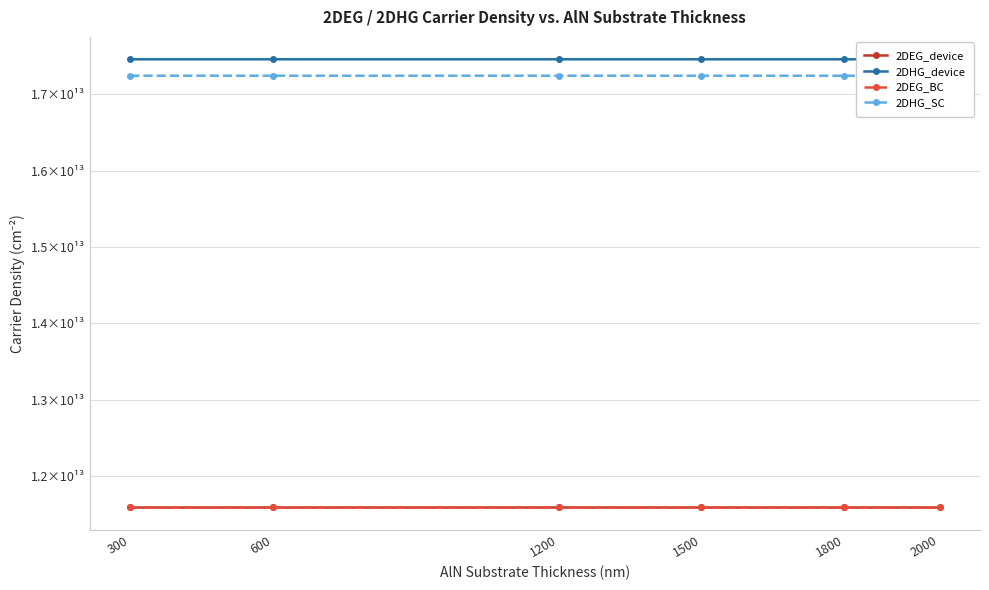

True or false: 2DHG_device and 2DHG_SC cross at least once.

False